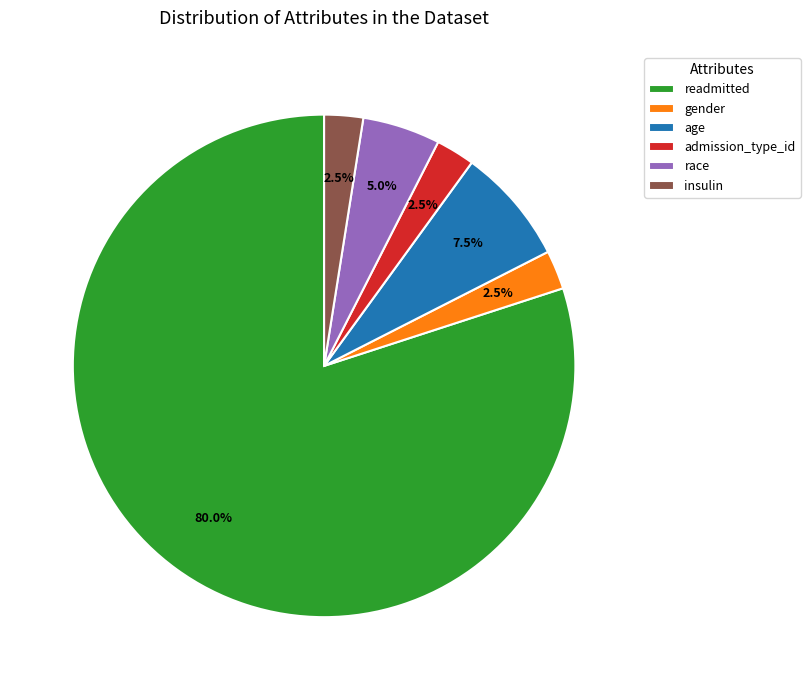

Does any single category account for the majority?

Yes